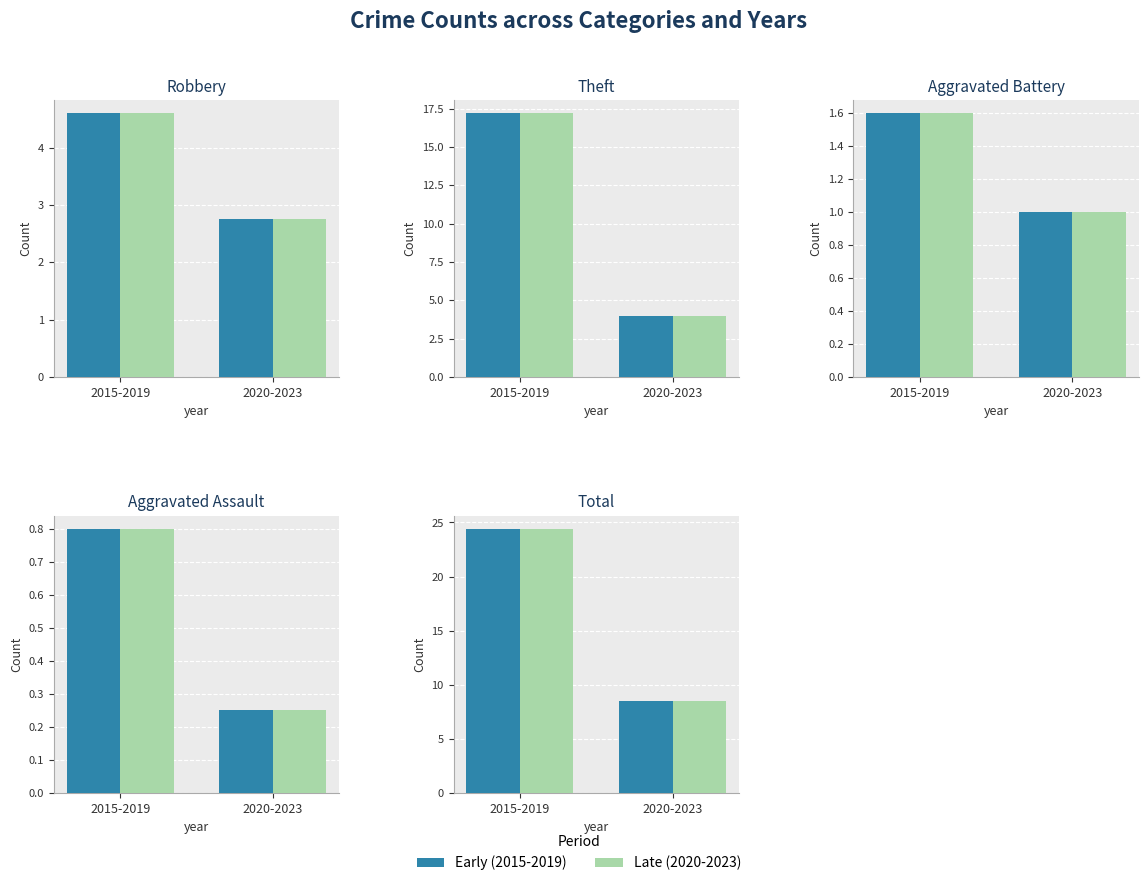

What is the average value of the Early (2015-2019) series?

16.4